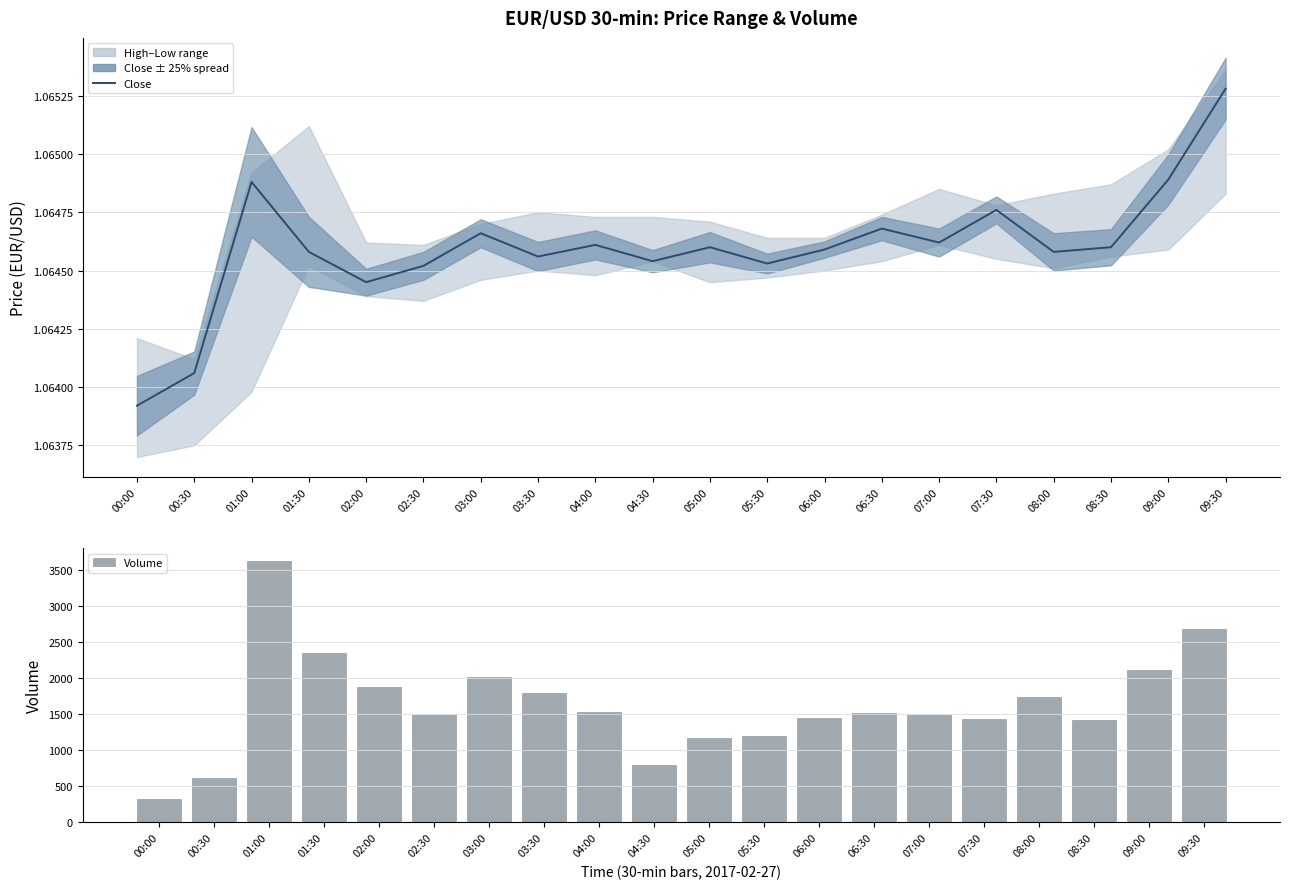

Which category has the highest value in the Close series?

09:30